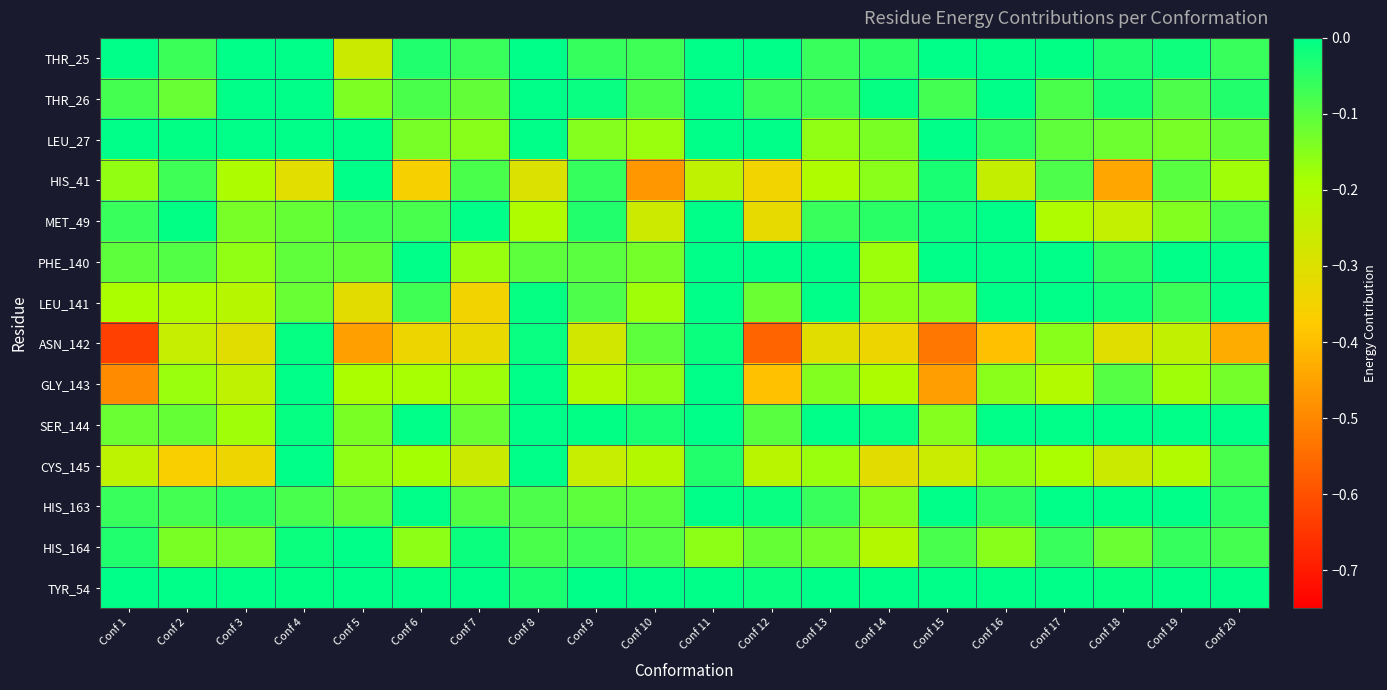

At which category is the sum across all series the highest?

Conf 11